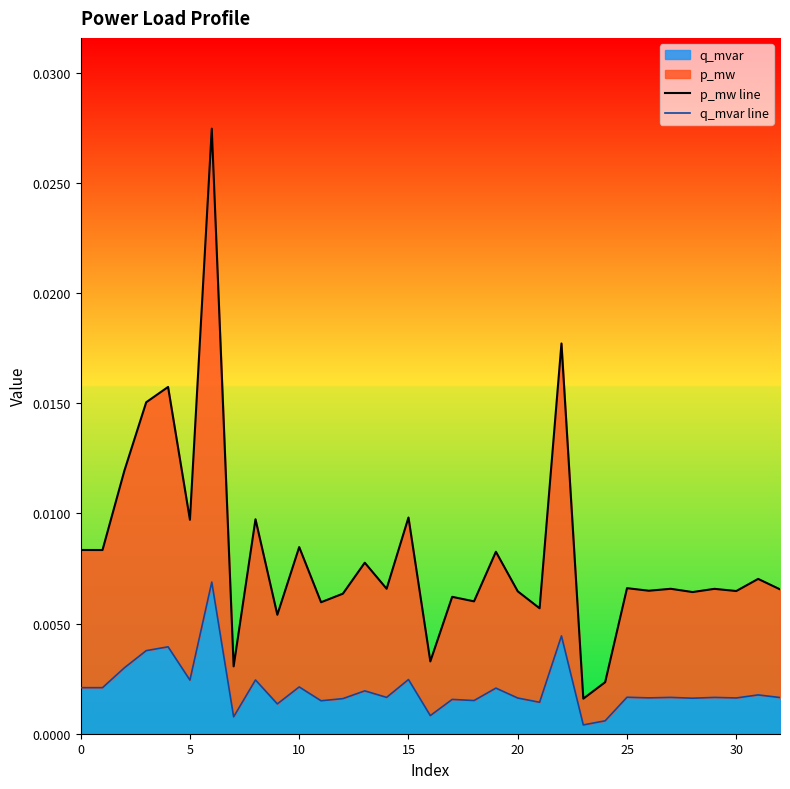

What is the label of the 13th point from the left?

12